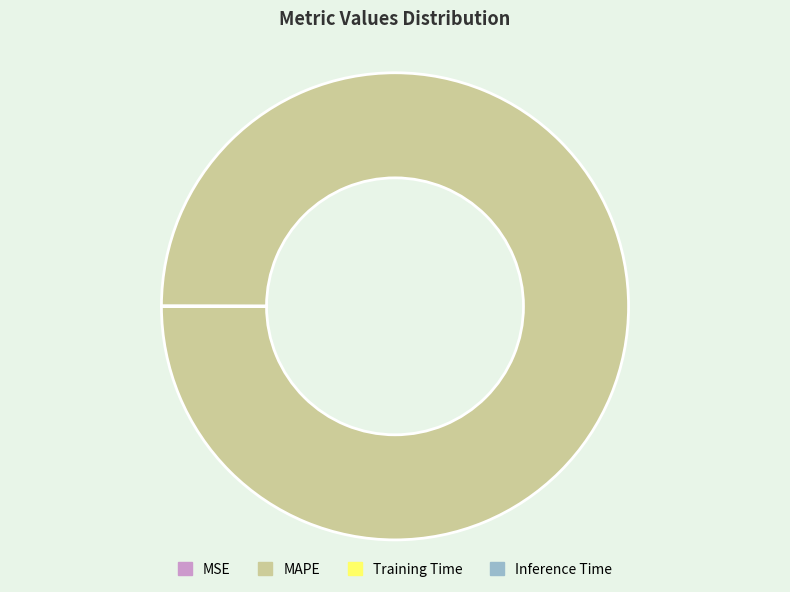

Which category has the biggest portion of the pie?

MAPE